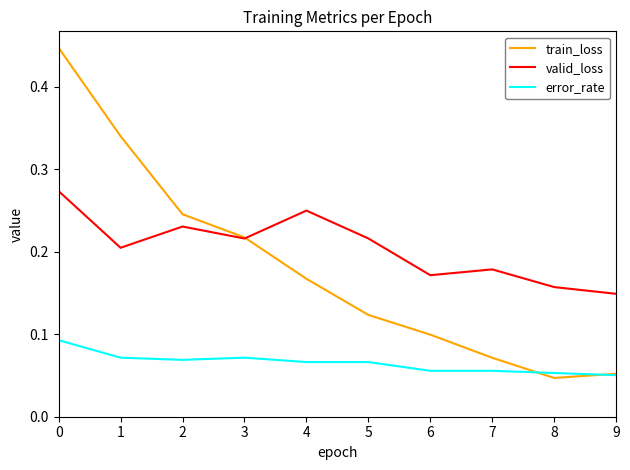

Which series changed the most between 2 and 8?

train_loss